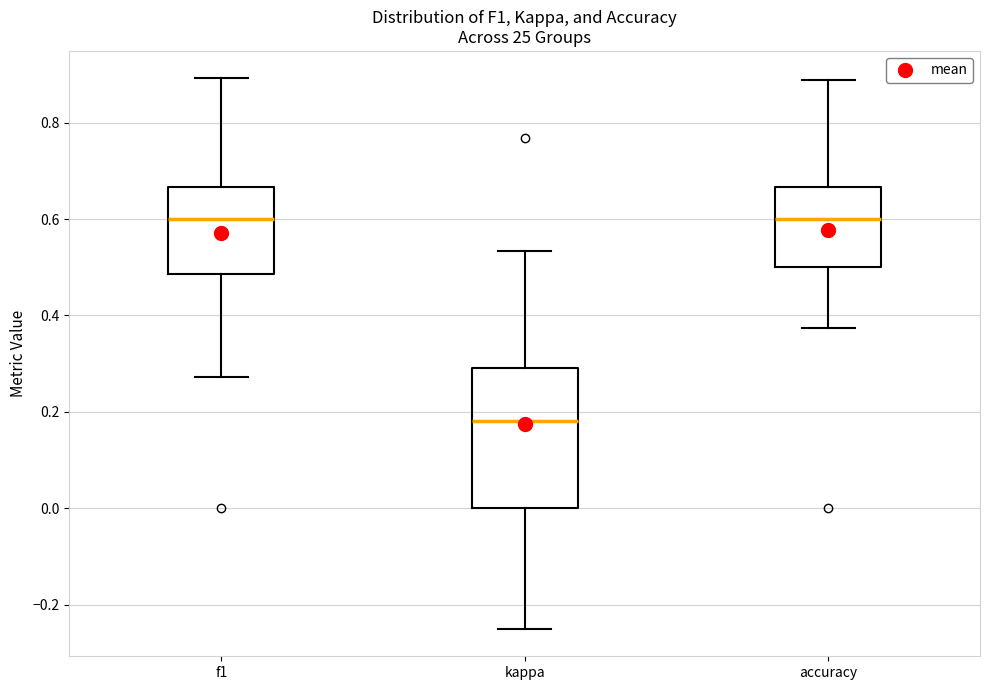

Reading left to right, transcribe this box plot: for each box, give where its median line is, the range the box spans, and where its two whiskers end, as read against the y-axis. The values are not printed on the chart, so give them approximately, as read against the axis.

f1: median 0.60, box 0.48 to 0.66, whiskers 0.28 to 0.90
kappa: median 0.18, box 0.00 to 0.30, whiskers -0.24 to 0.54
accuracy: median 0.60, box 0.50 to 0.66, whiskers 0.38 to 0.88